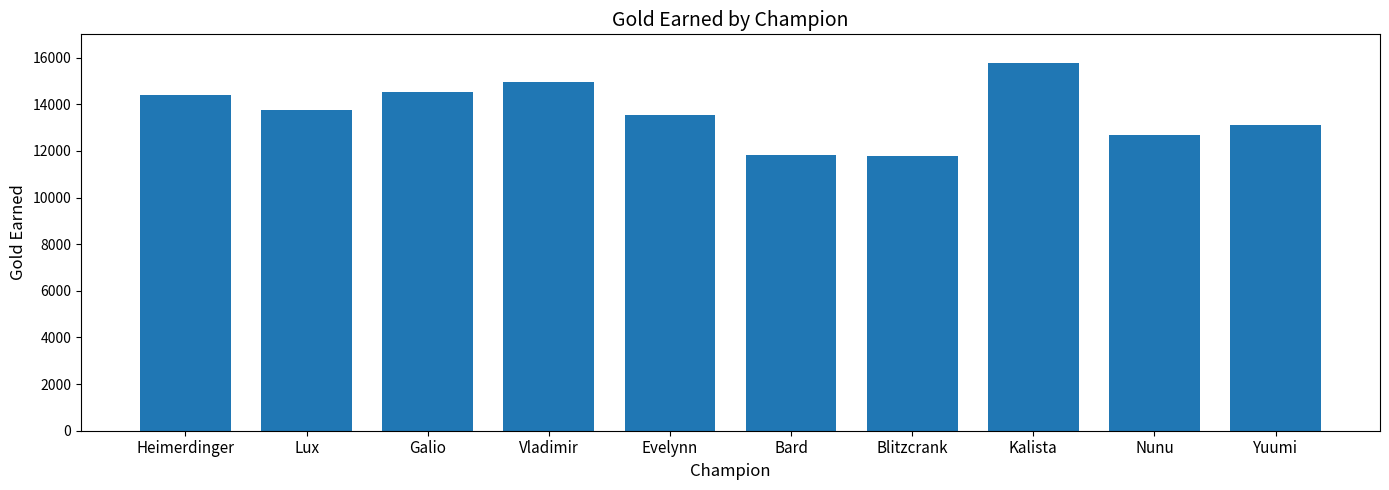

Which category has the highest value across all series?

Kalista